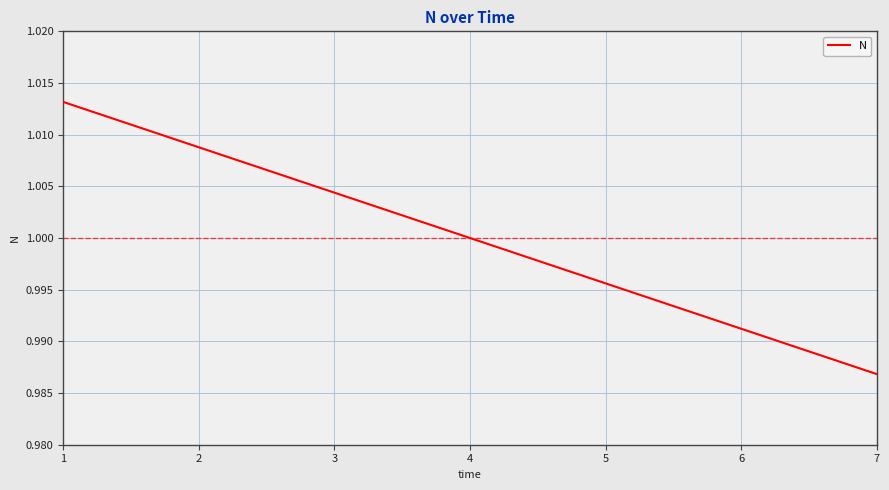

Which label corresponds to the smallest value in the chart?

7